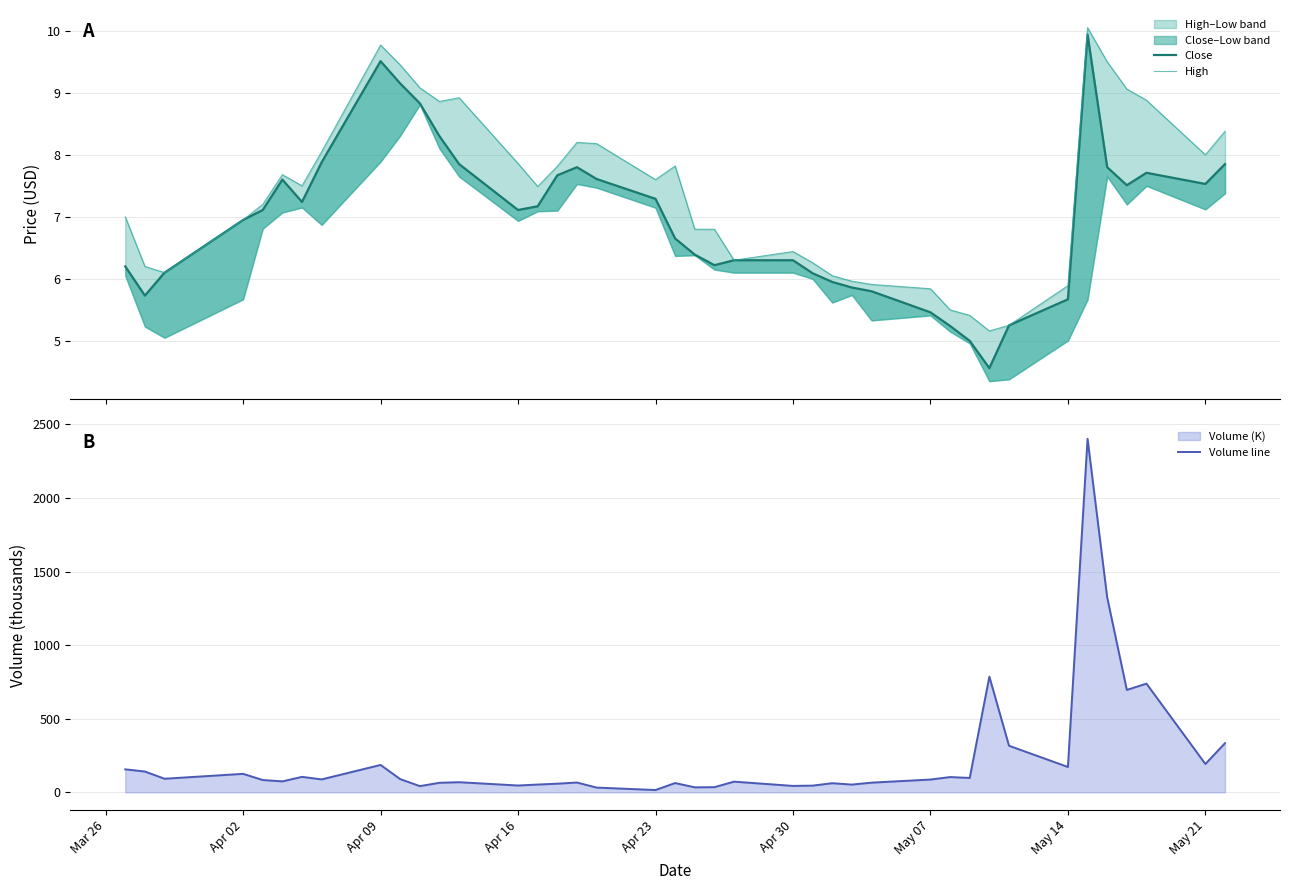

True or false: Volume line and High intersect in this chart.

False